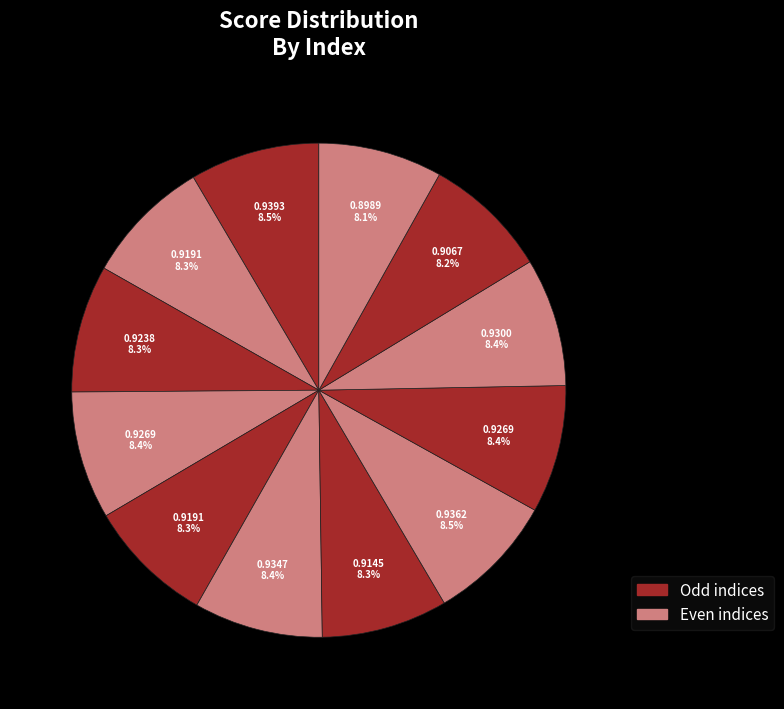

How many slices are in this pie chart?

12